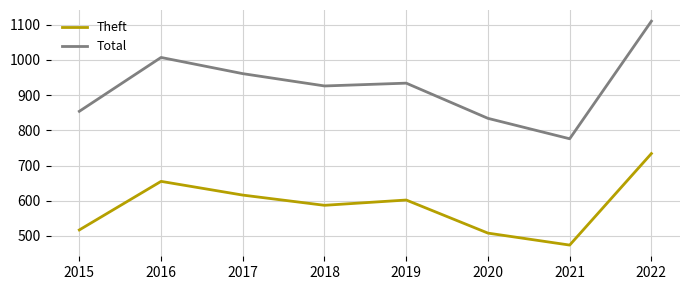

List the series in order of their peak value, highest first.

Total, Theft